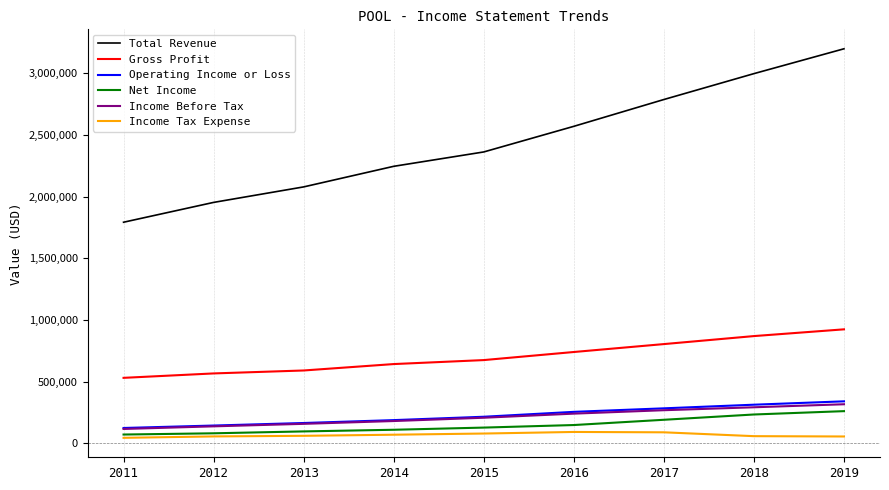

True or false: Total Revenue has more than 2 interior local peaks.

False